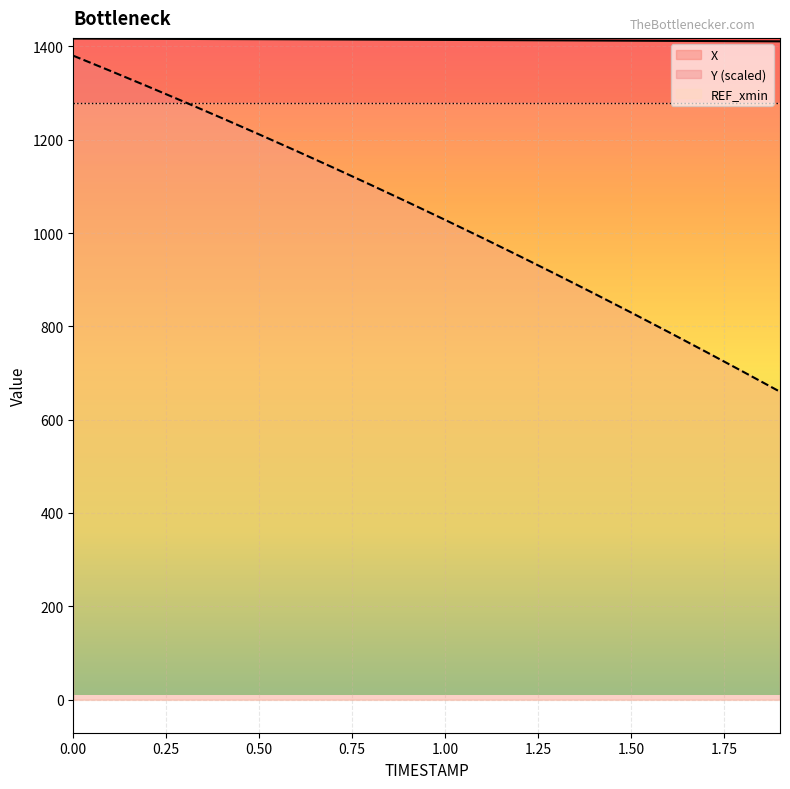

What is the average value of the Y series?

1037.0